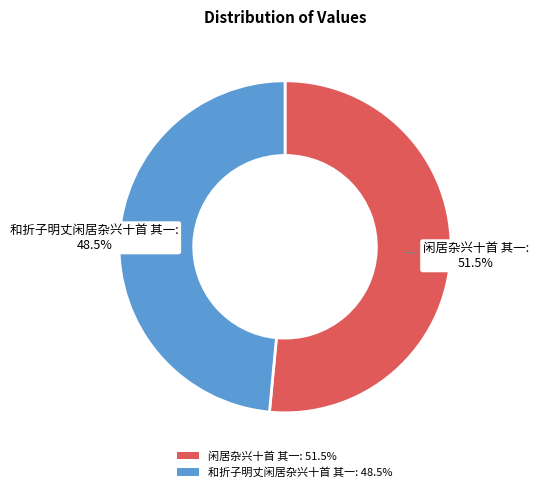

Which slice is the largest?

闲居杂兴十首 其一